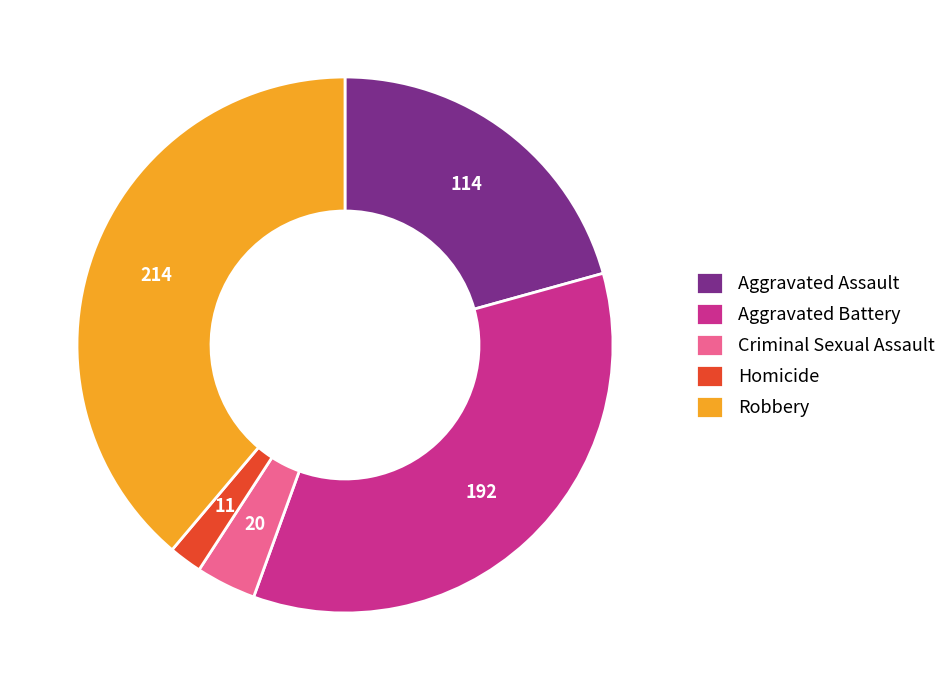

Rank the categories by value from highest to lowest.

Robbery, Aggravated Battery, Aggravated Assault, Criminal Sexual Assault, Homicide